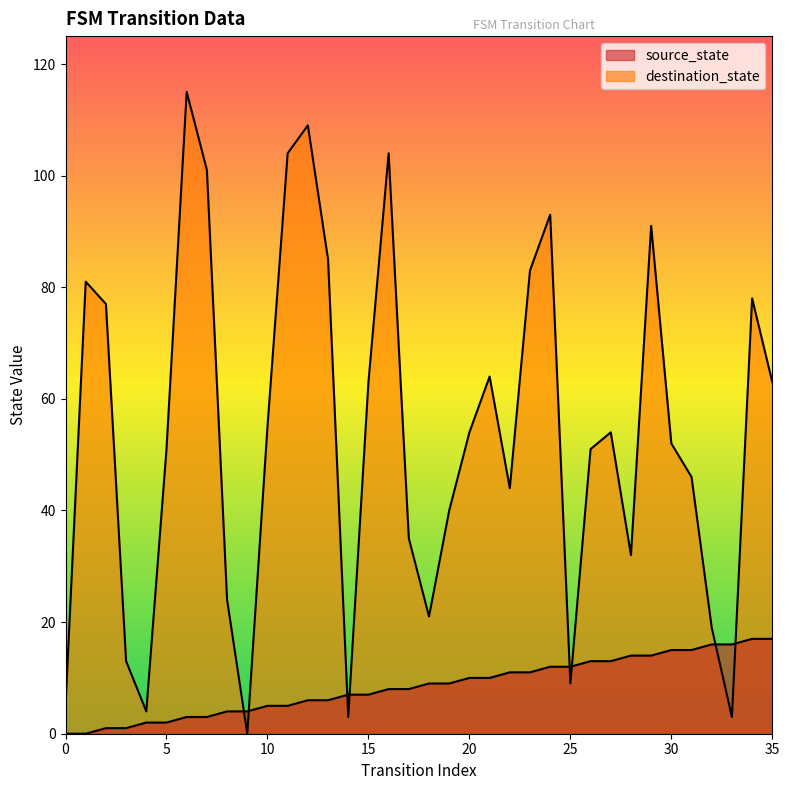

True or false: source_state has more than 0 points higher than both neighbors.

False